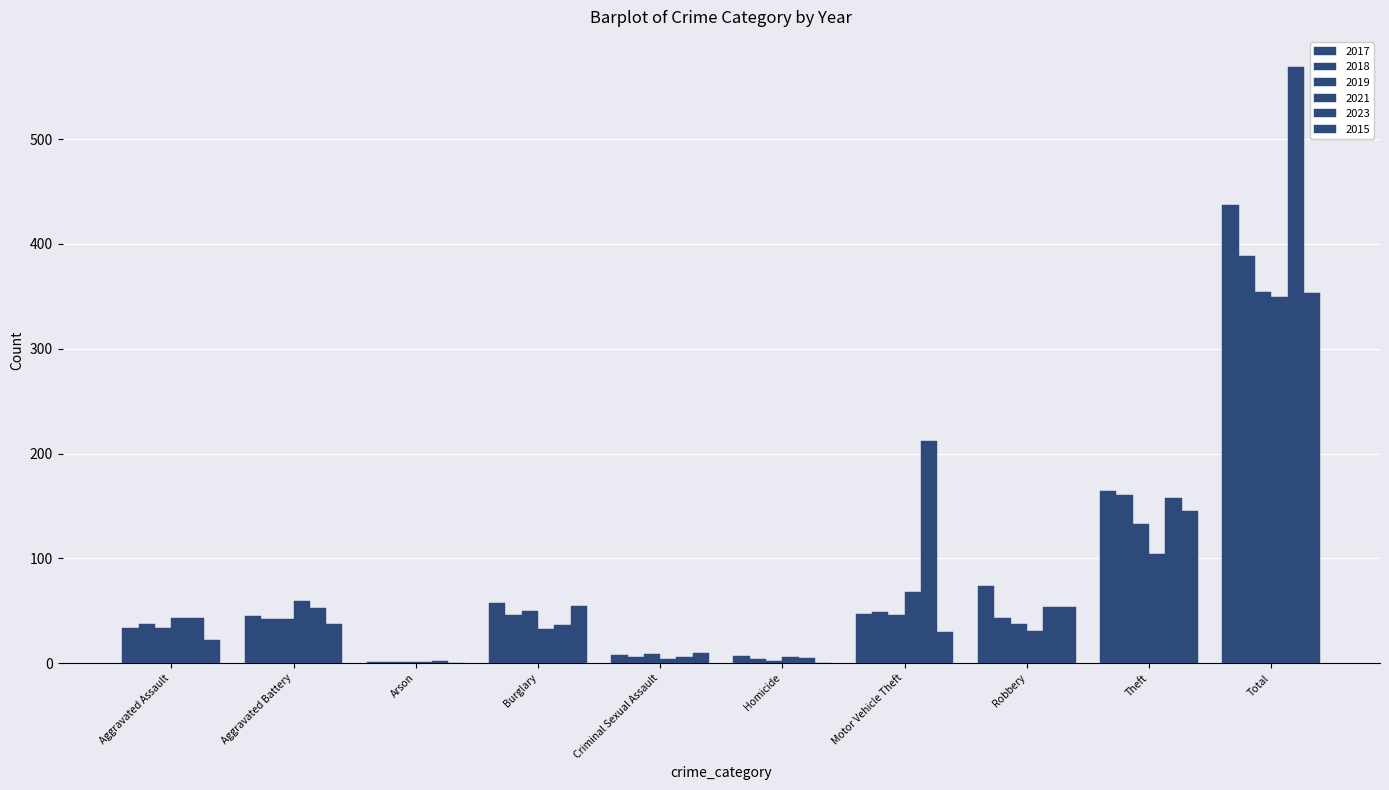

Count the number of data series in this chart.

6